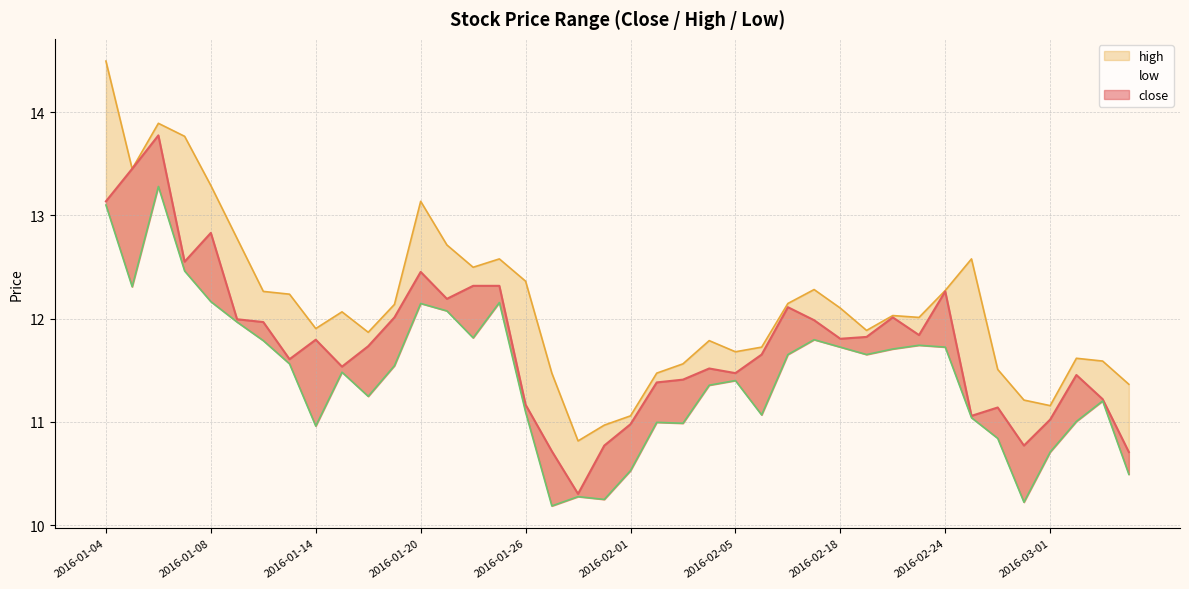

The high series shows 16.4 at 2016-01-13. True or false?

False